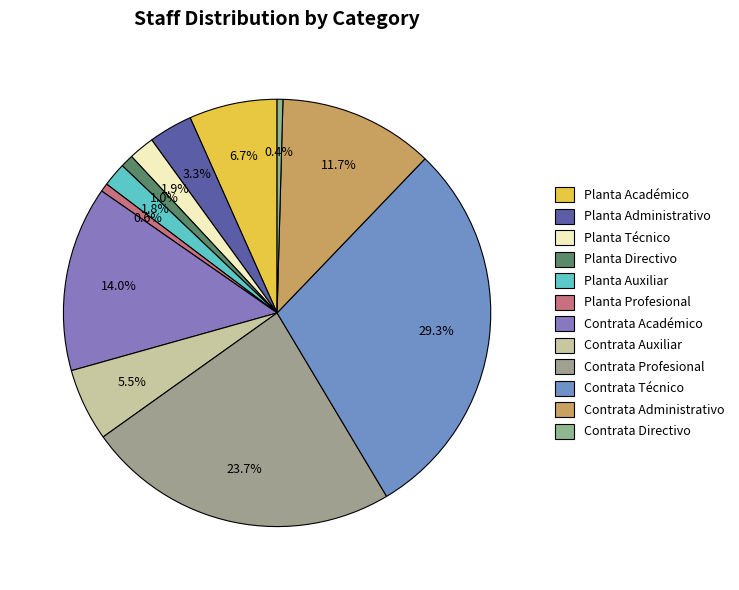

To the nearest percent, what is the difference between the Planta Profesional and Contrata Administrativo slice percentages?

11%